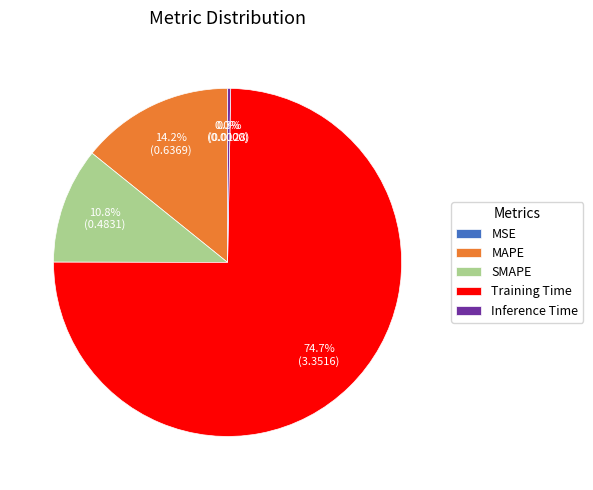

What is the change in value from MAPE to Training Time?

+2.7